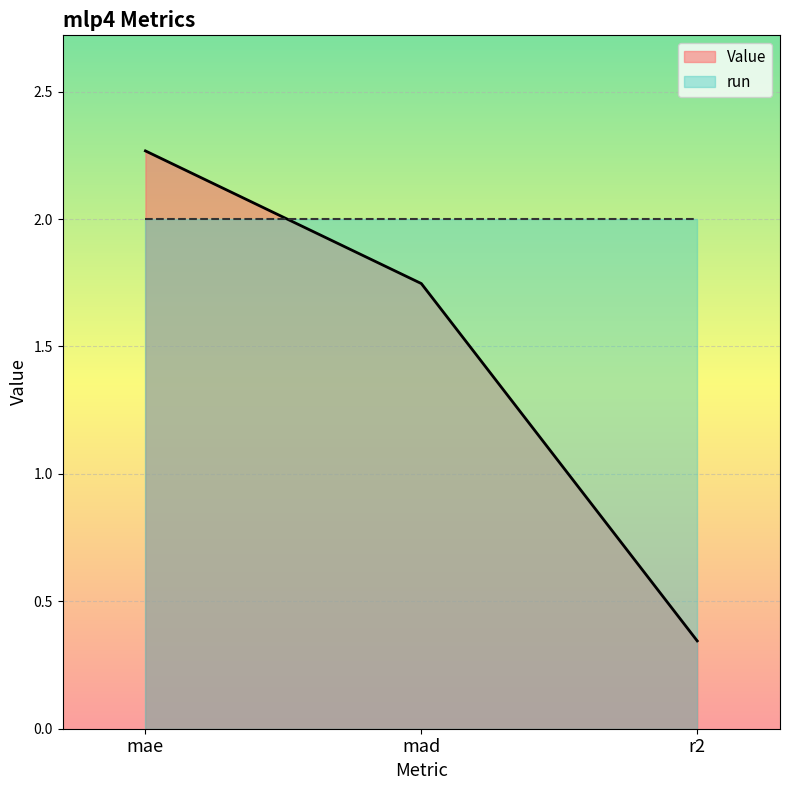

Is it true that the value at r2 is 0.3?

True